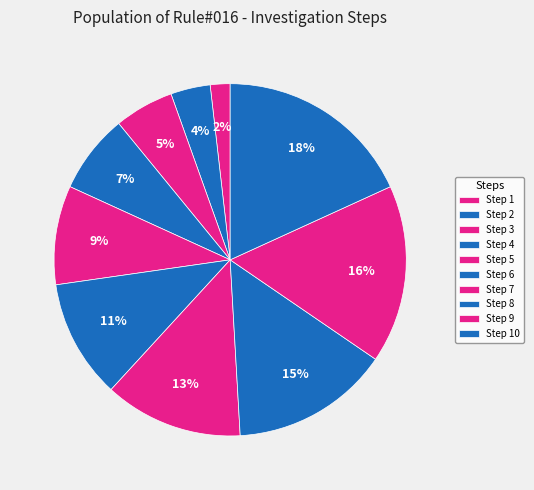

How many slices are in this pie chart?

10